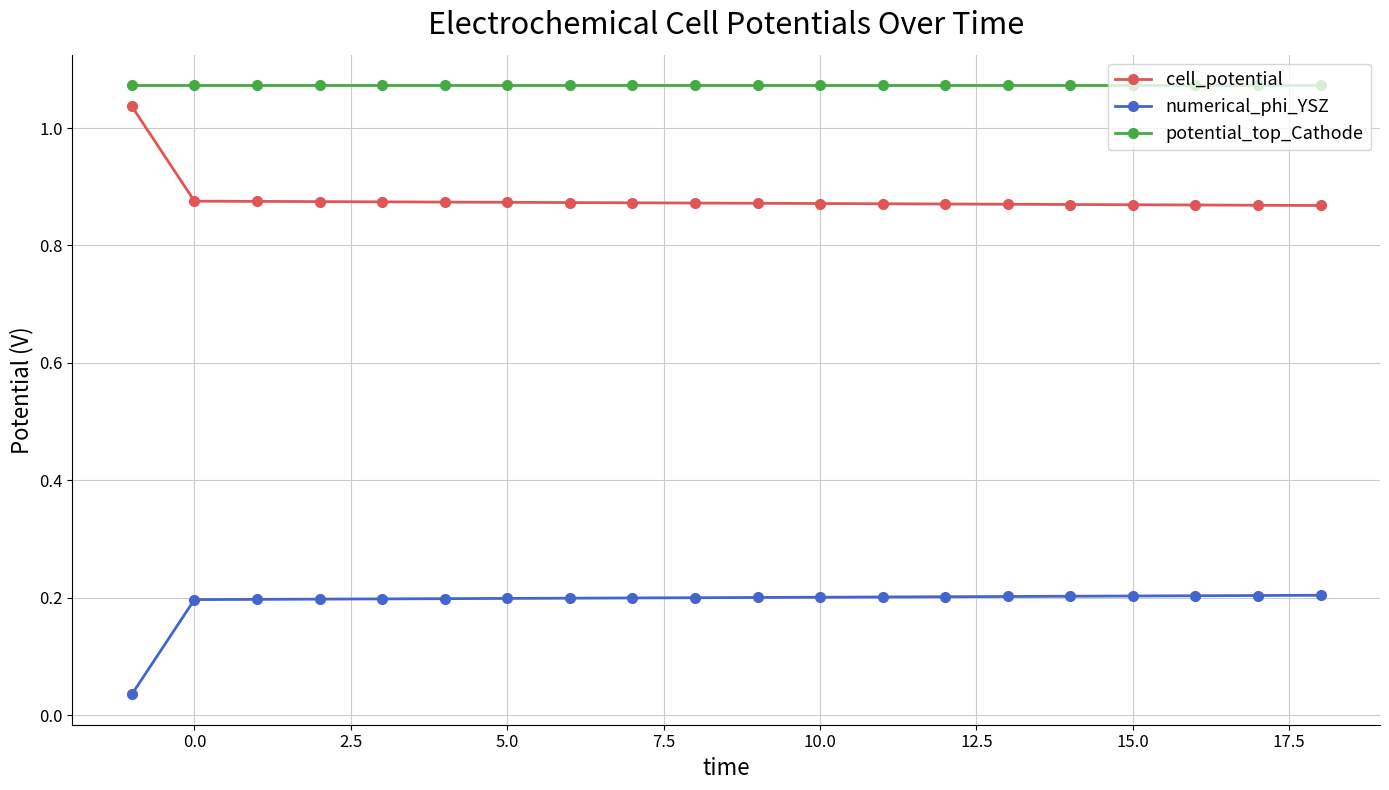

How many cell_potential values are between 0 and 1?

19